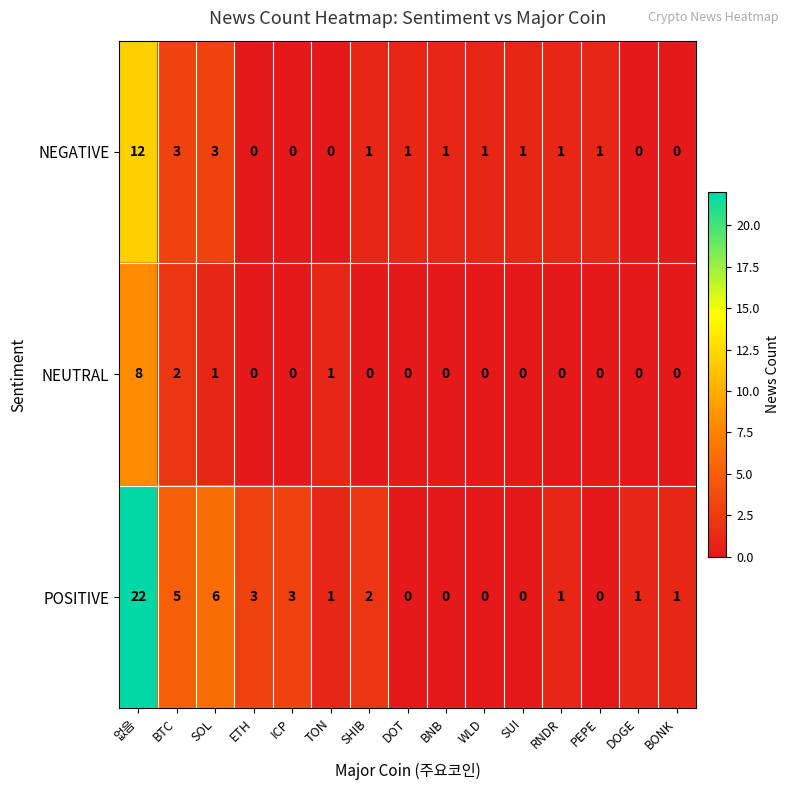

True or false: NEUTRAL has a value of 2 at BTC.

True